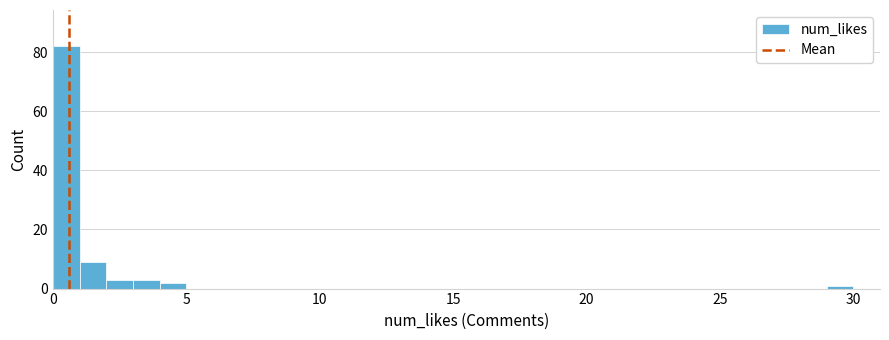

Read against the x-axis, roughly where is the centre of the tallest bar?

0.5